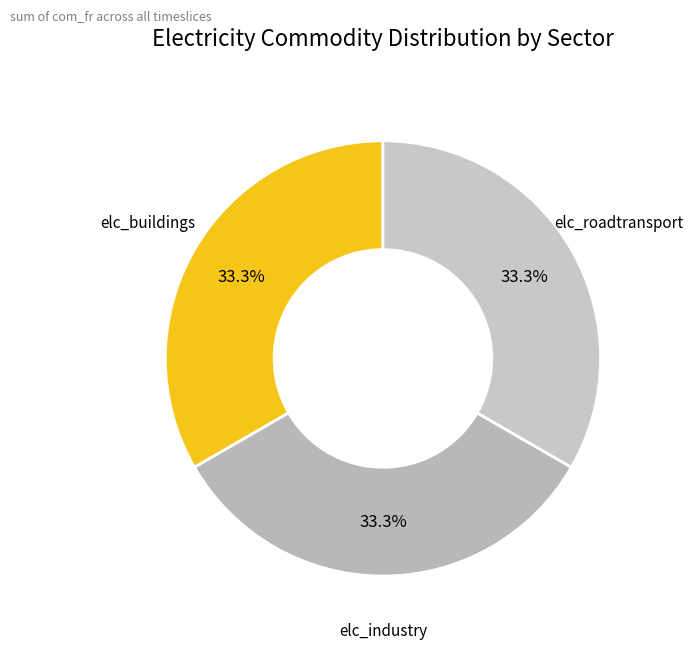

How many slices are in this pie chart?

3